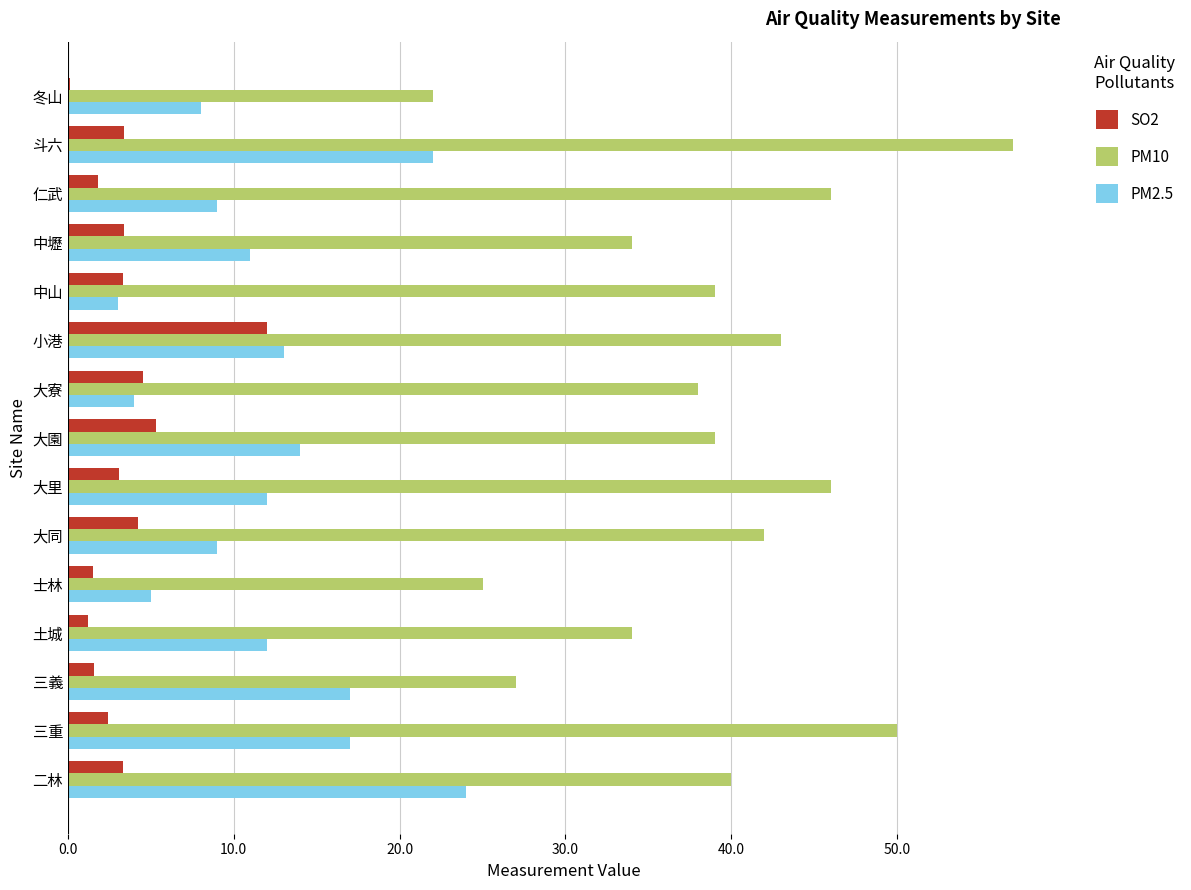

At which category does the chart reach its peak across all series?

斗六